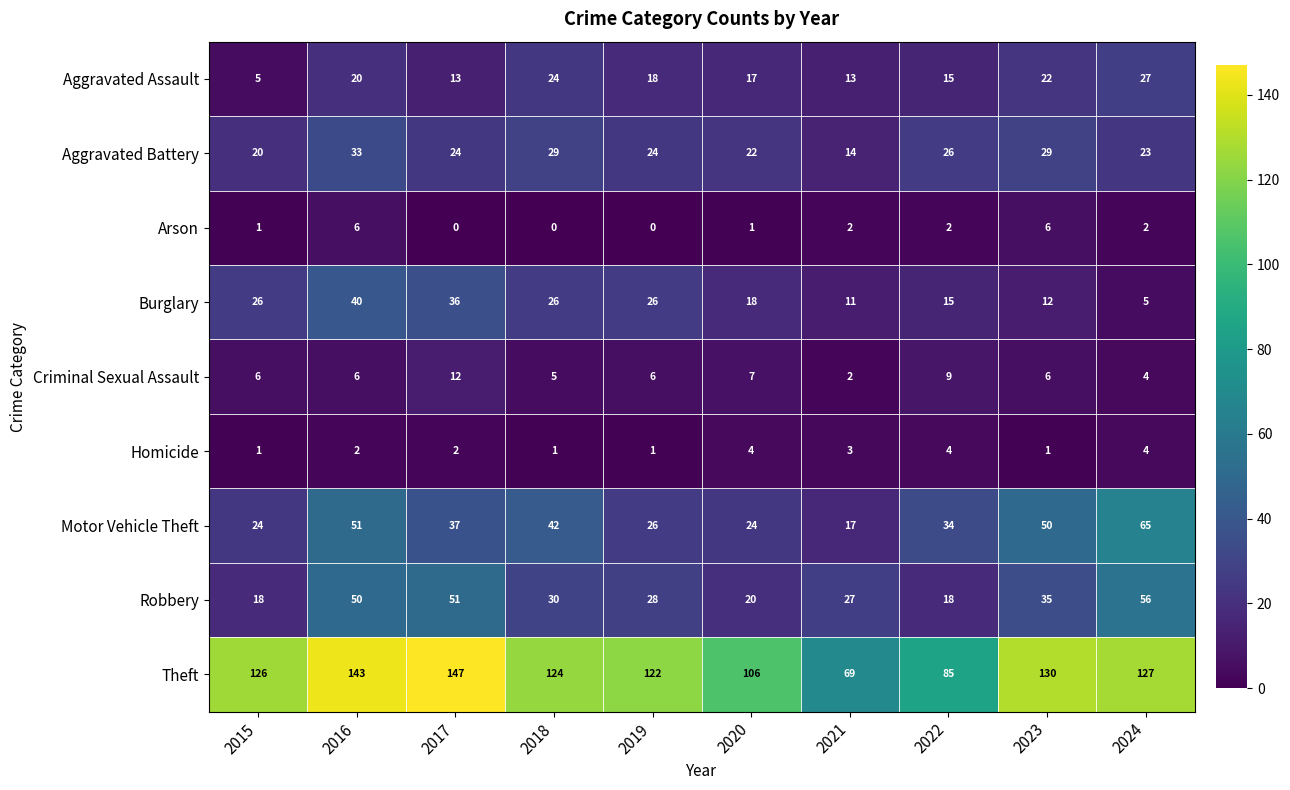

What is the difference between the second highest and minimum values in the Homicide series?

3